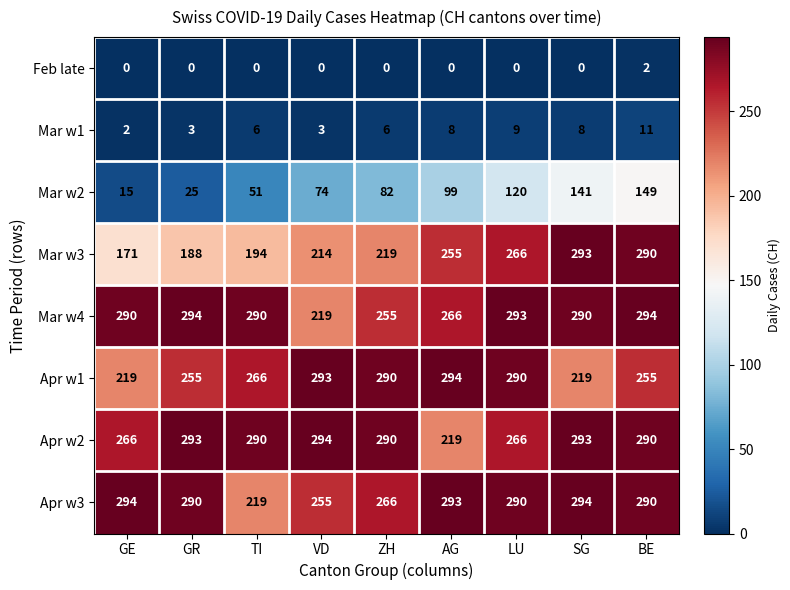

Between VD and AG, which series saw the biggest shift?

Apr w2